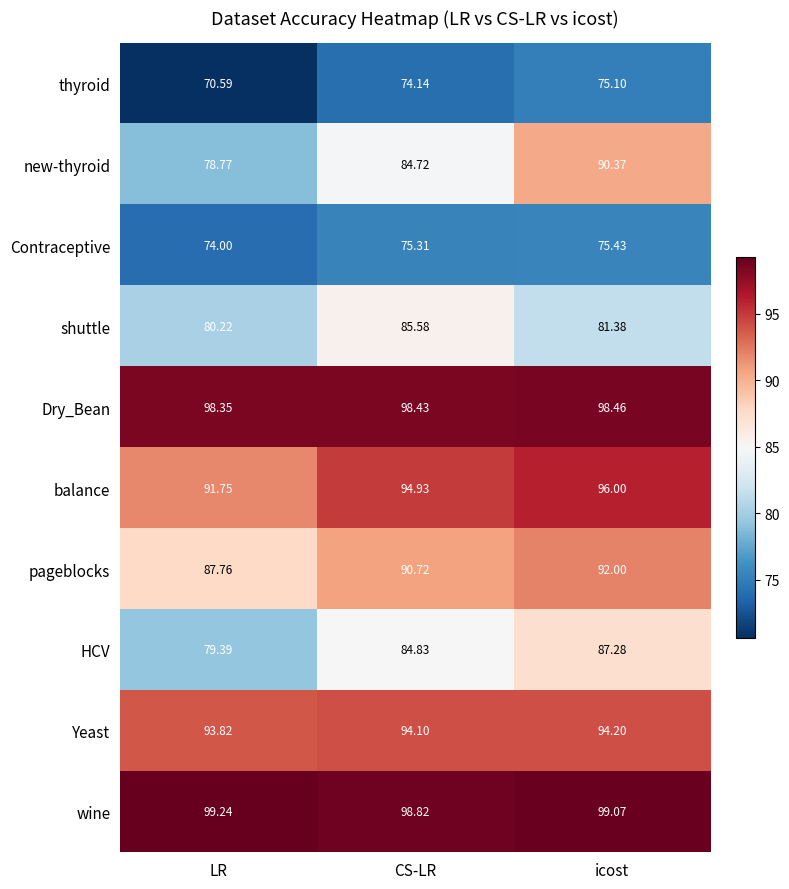

At which label is wine closest to 99?

icost